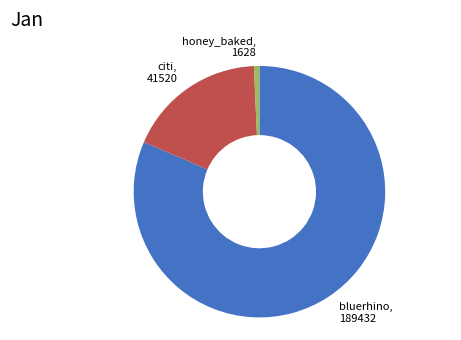

Is there a majority slice in this chart?

Yes